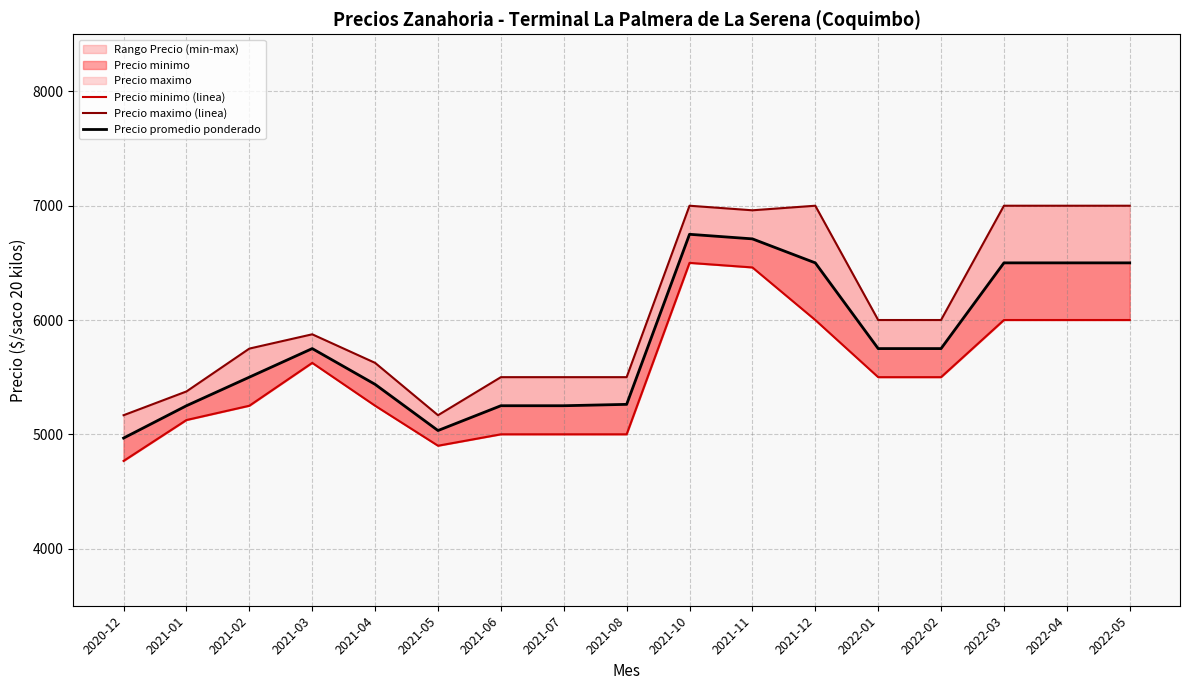

How many interior local valleys does the Precio minimo (linea) series have?

1